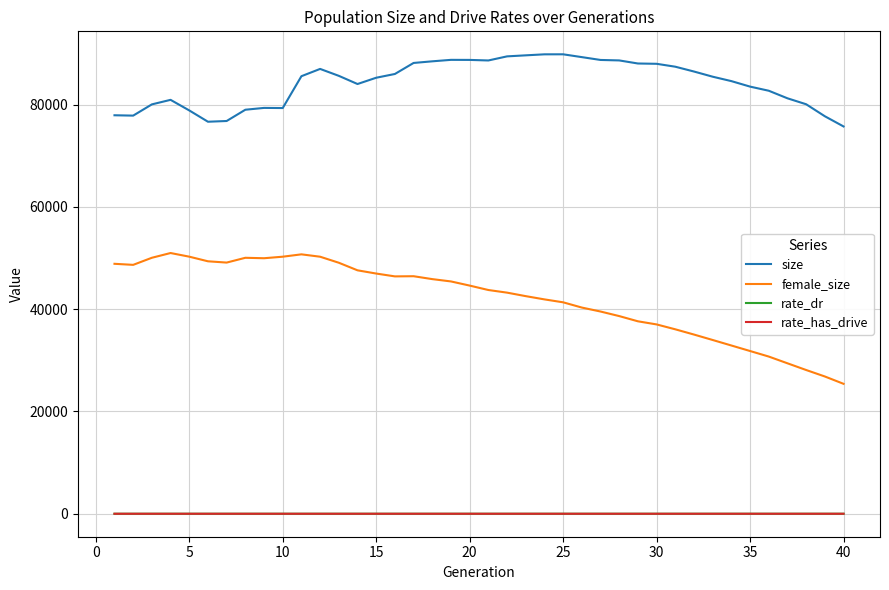

Which series has the largest range (max minus min)?

female_size